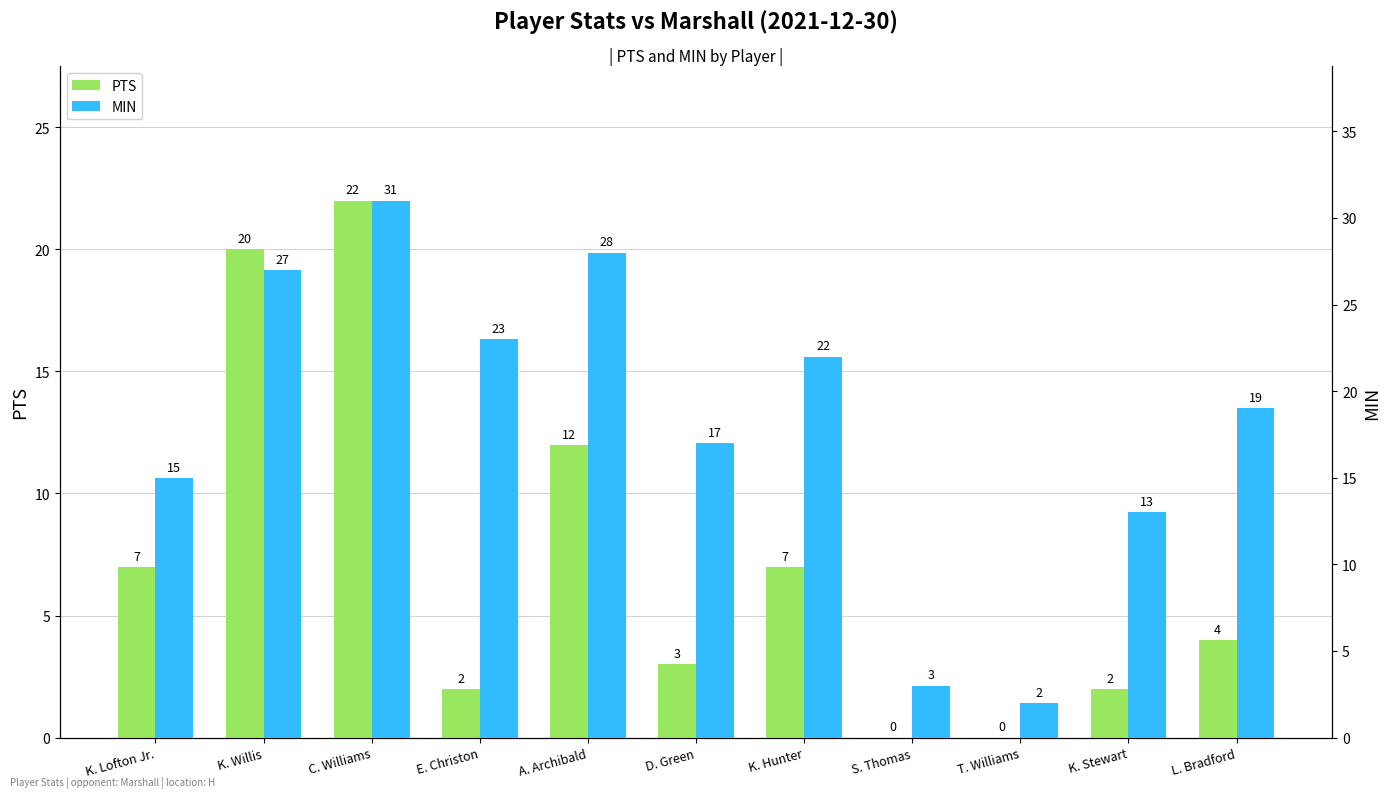

Is the value of MIN at T. Williams greater than the value of PTS at K. Hunter?

No